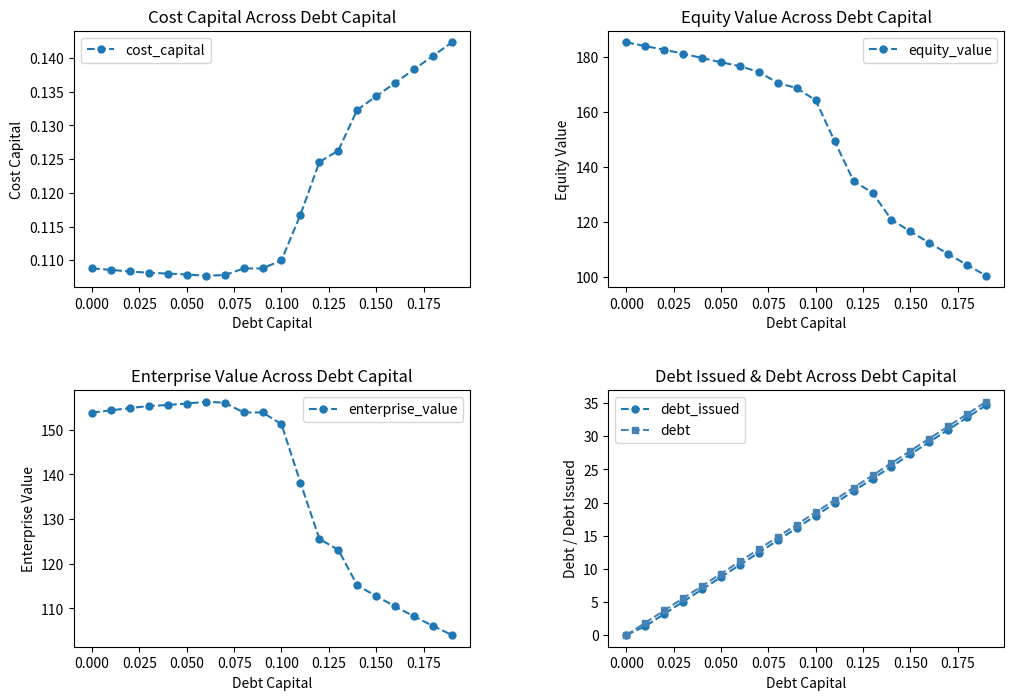

True or false: debt and enterprise_value intersect in this chart.

False